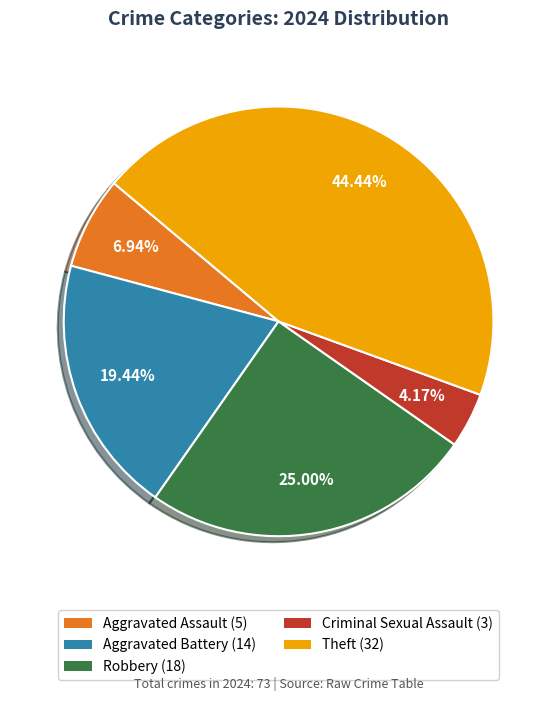

To the nearest percent, what is the difference between the largest and smallest slice percentages?

40%